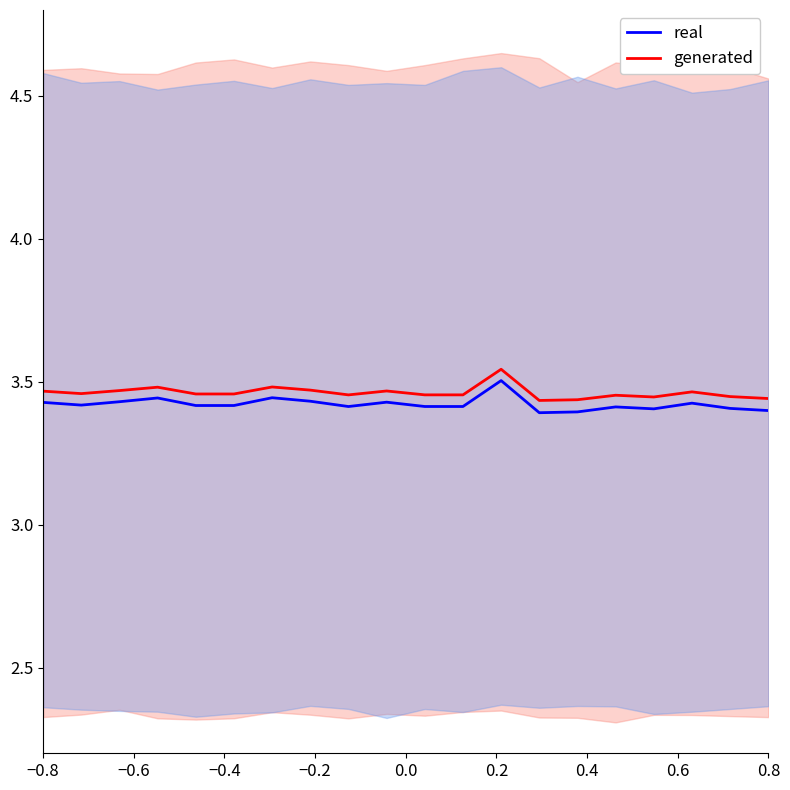

Does the chart display data point markers on the line(s)?

No